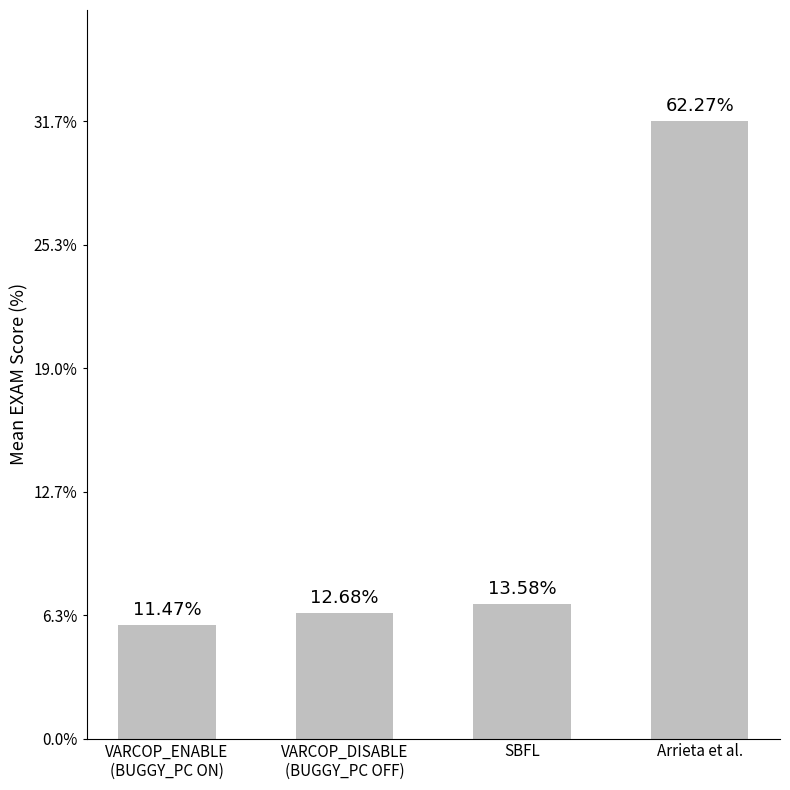

Are the bars horizontal?

No